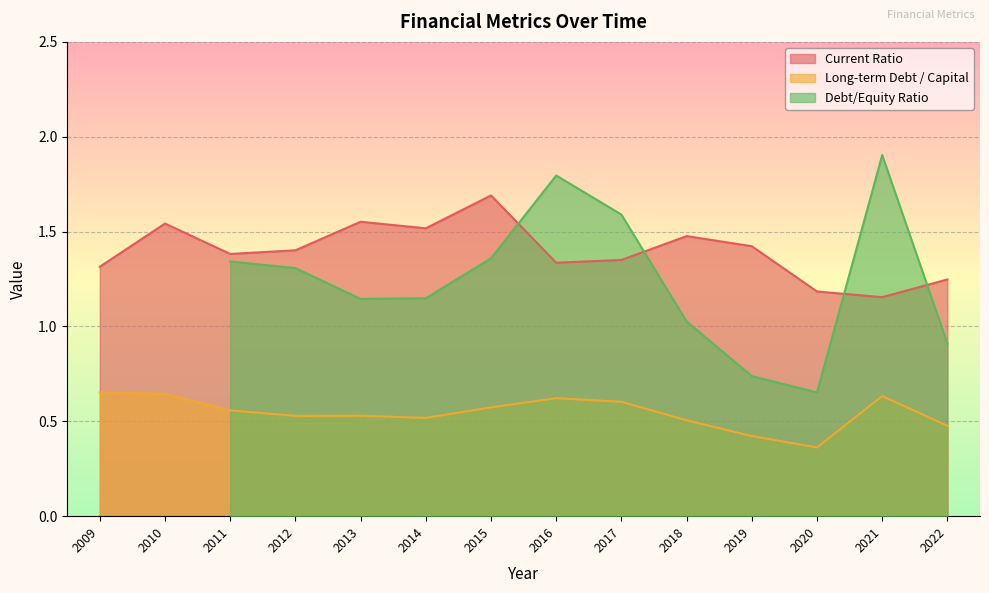

Rank the series by their average value, from highest to lowest.

Current Ratio, Debt/Equity Ratio, Long-term Debt / Capital